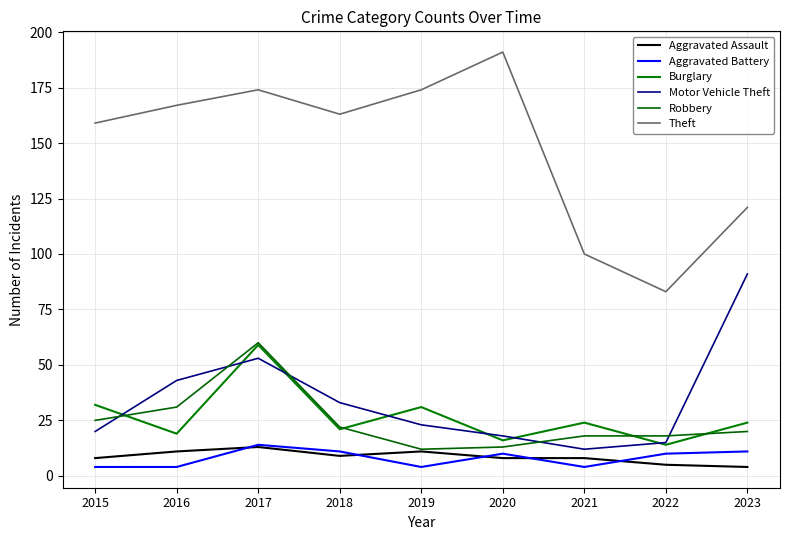

Does the chart have visible grid lines?

Yes